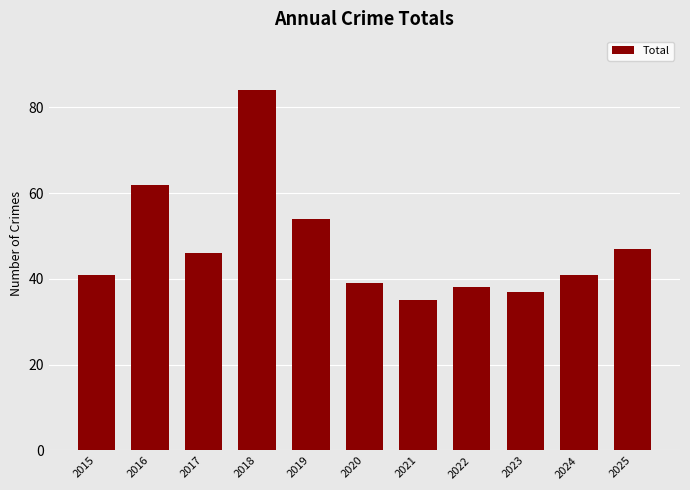

What value does the data have at 2024, to the nearest 10?

40